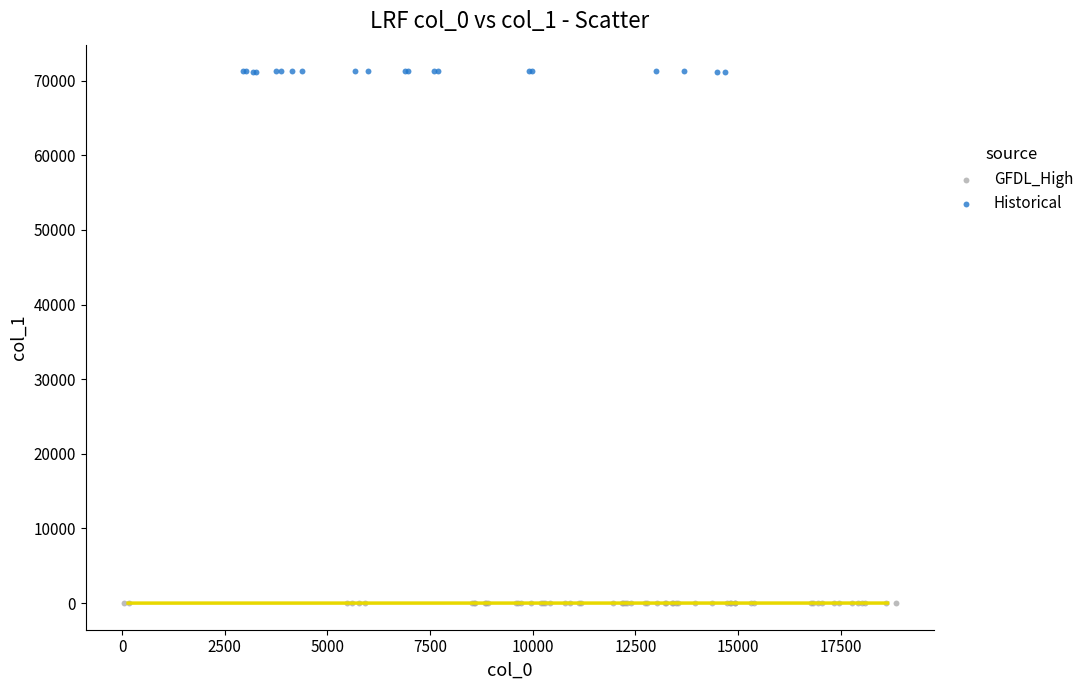

Which series contains the highest Y value?

Historical